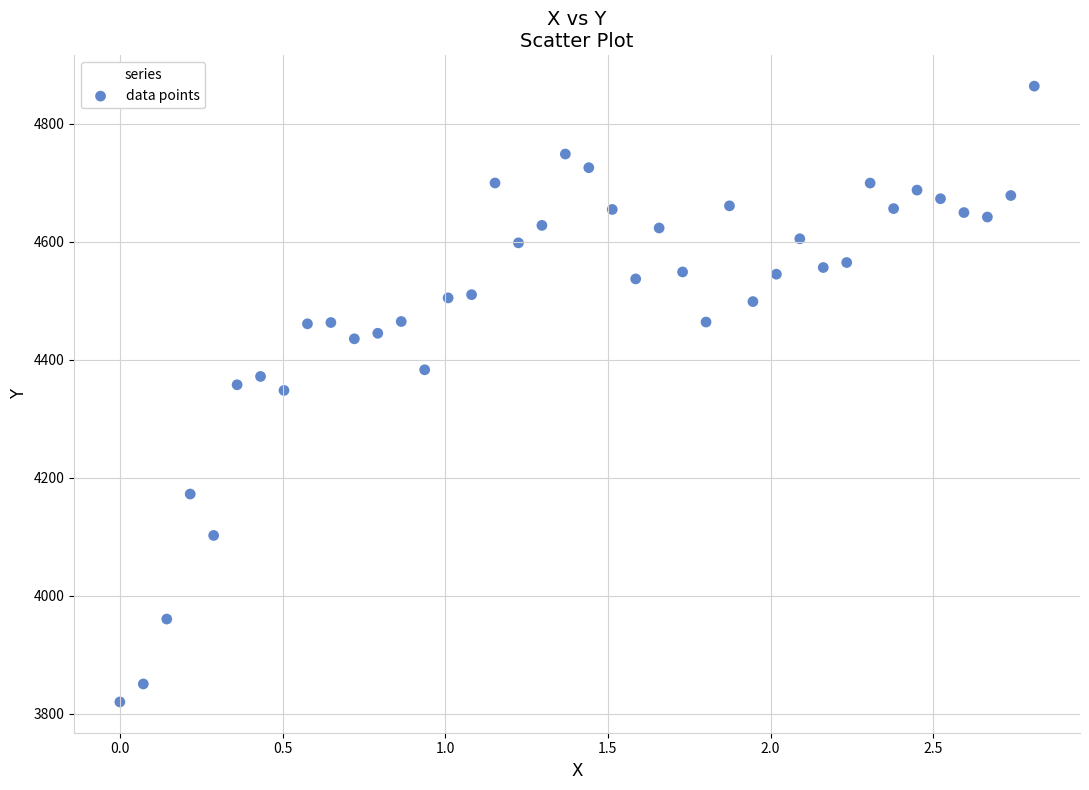

What is the range of Y values (max minus min)?

1043.9